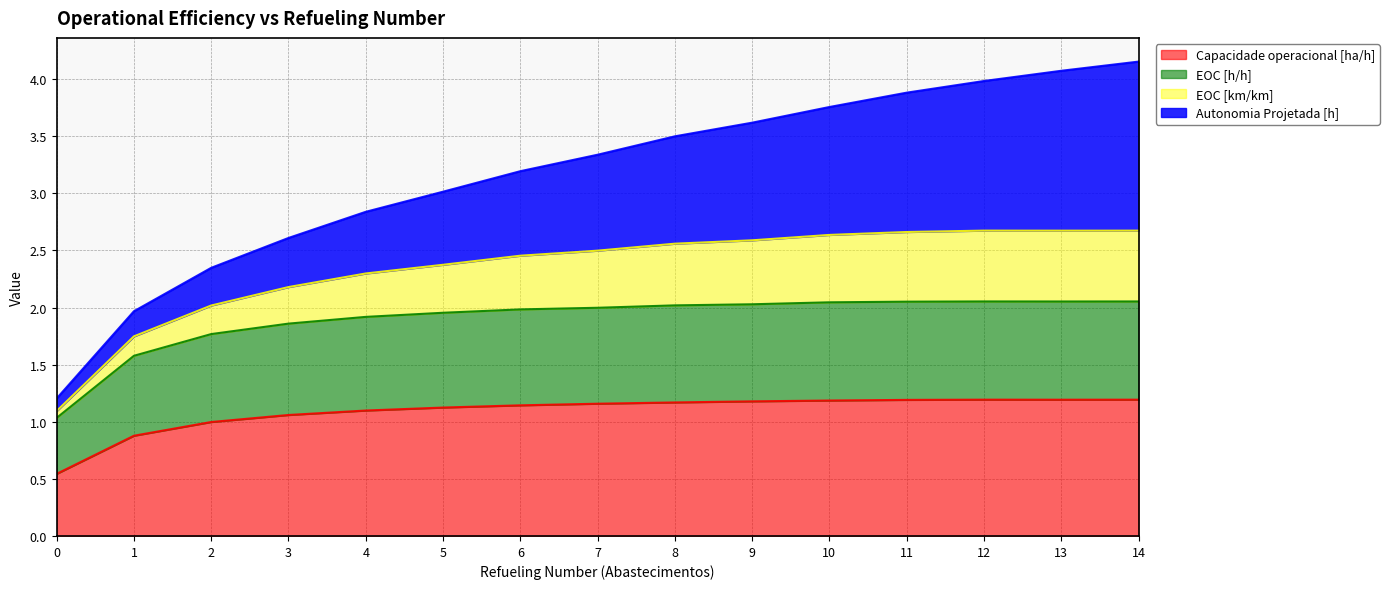

What are all the series names shown in the legend?

Capacidade operacional [ha/h], EOC [h/h], EOC [km/km], Autonomia Projetada [h]